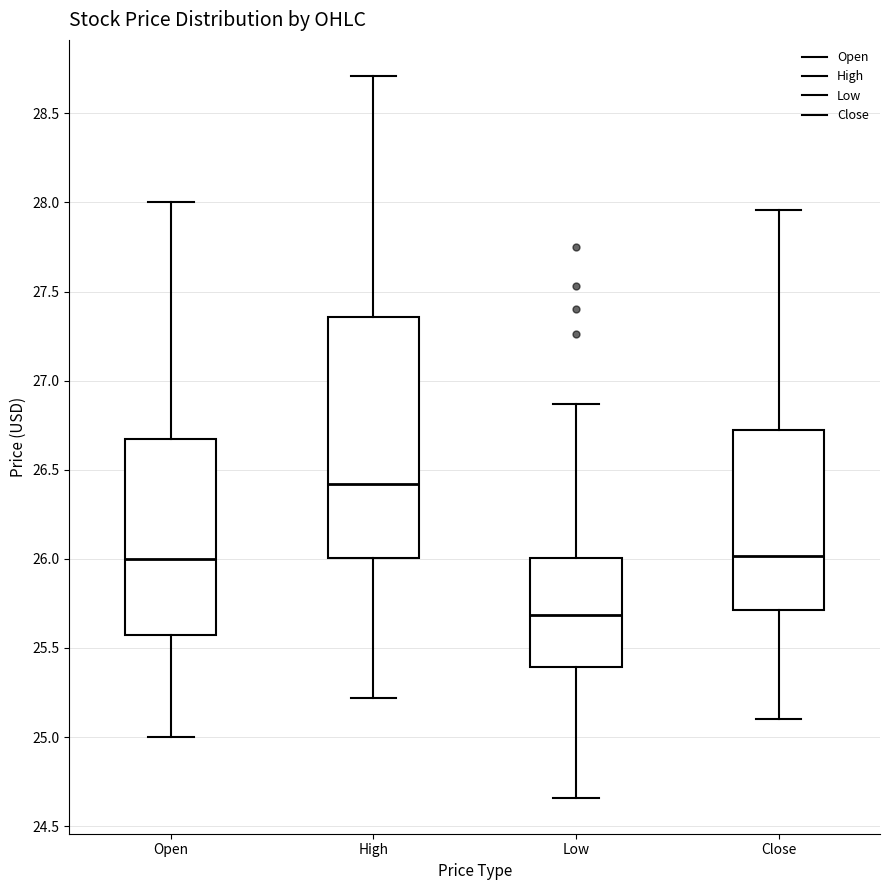

Which box is the tallest, from its lower edge to its upper edge?

High